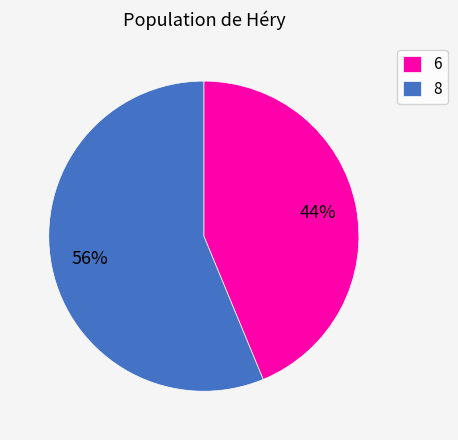

Does any single category account for the majority?

Yes